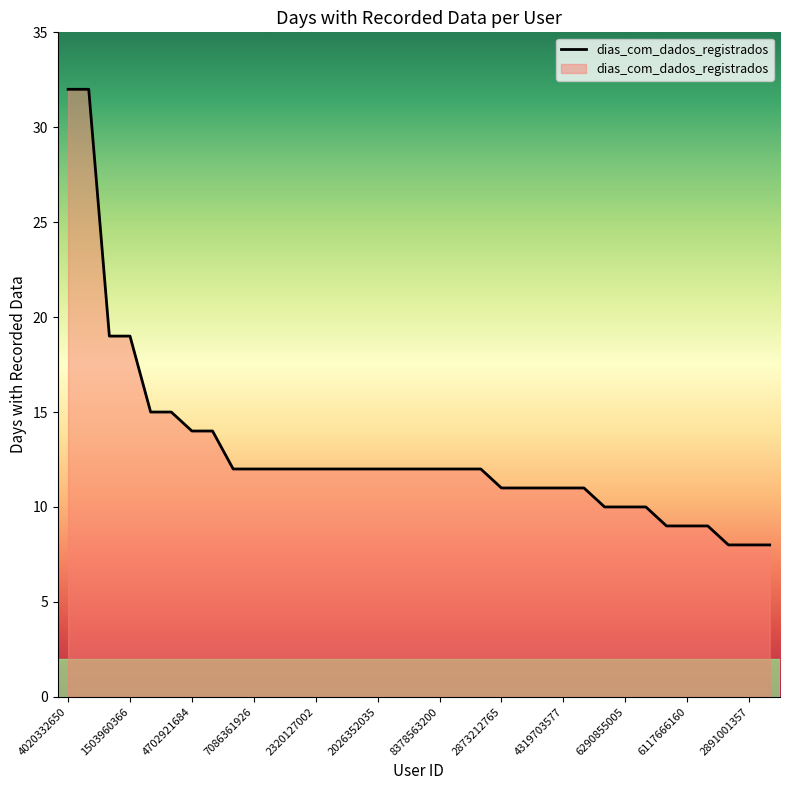

What is the greatest value displayed?

32